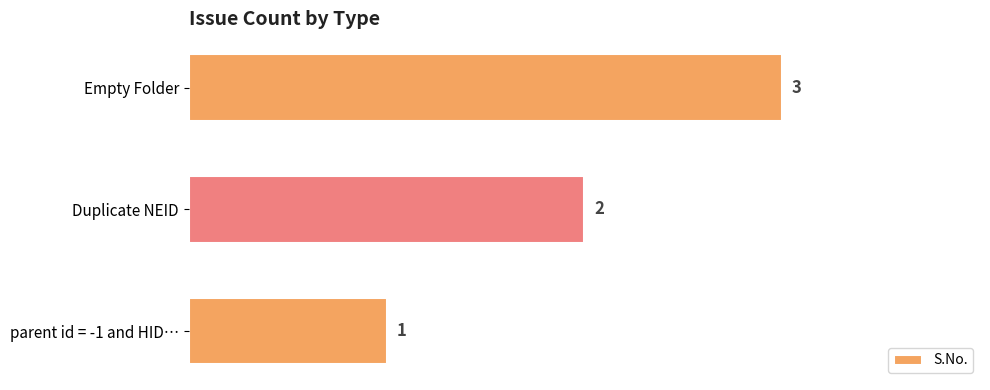

True or false: the data shows 2 at Empty Folder.

False